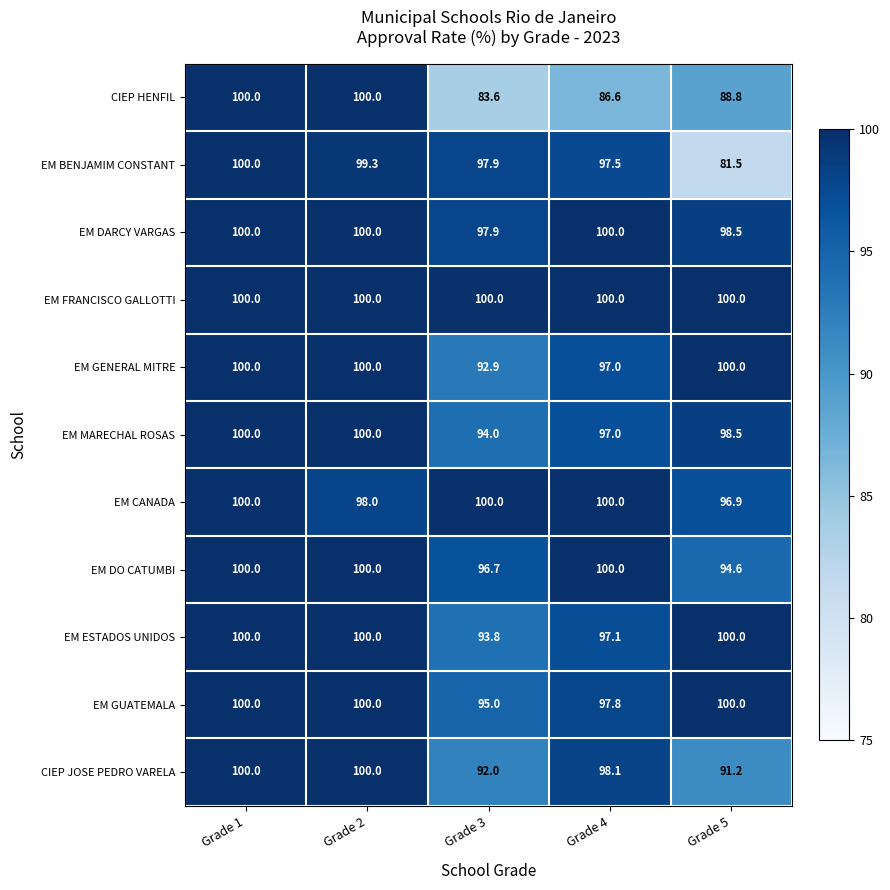

Is the value of CIEP JOSE PEDRO VARELA at Grade 4 greater than the value of EM CANADA at Grade 3?

No